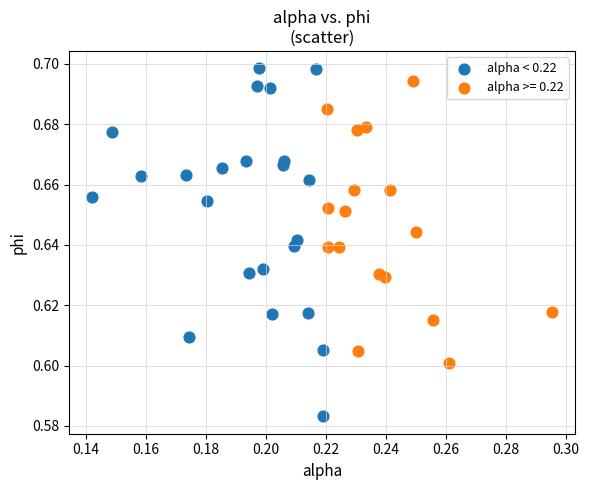

Which series reaches the minimum Y coordinate?

alpha < 0.22